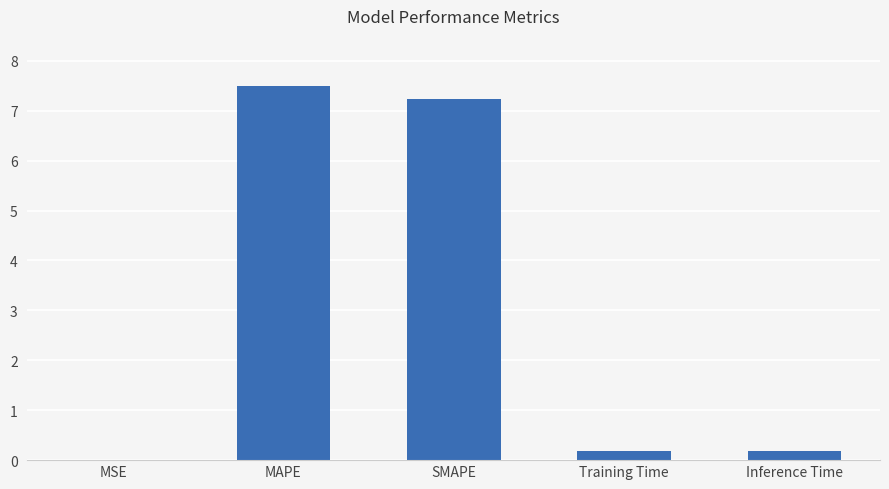

True or false: the data shows 0.2 at Inference Time.

True